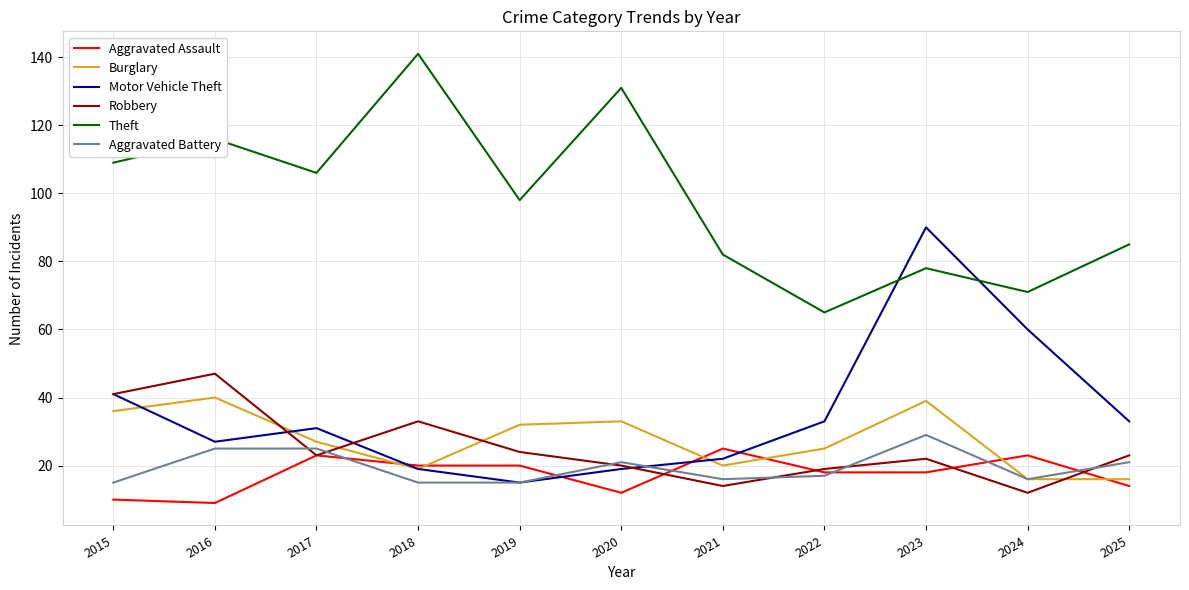

Reading left to right, list all the values displayed in this chart.

Aggravated Assault: 2015=10	2016=9	2017=23	2018=20	2019=20	2020=12	2021=25	2022=18	2023=18	2024=23	2025=14
Burglary: 2015=36	2016=40	2017=27	2018=19	2019=32	2020=33	2021=20	2022=25	2023=39	2024=16	2025=16
Motor Vehicle Theft: 2015=41	2016=27	2017=31	2018=19	2019=15	2020=19	2021=22	2022=33	2023=90	2024=60	2025=33
Robbery: 2015=41	2016=47	2017=23	2018=33	2019=24	2020=20	2021=14	2022=19	2023=22	2024=12	2025=23
Theft: 2015=109	2016=116	2017=106	2018=141	2019=98	2020=131	2021=82	2022=65	2023=78	2024=71	2025=85
Aggravated Battery: 2015=15	2016=25	2017=25	2018=15	2019=15	2020=21	2021=16	2022=17	2023=29	2024=16	2025=21